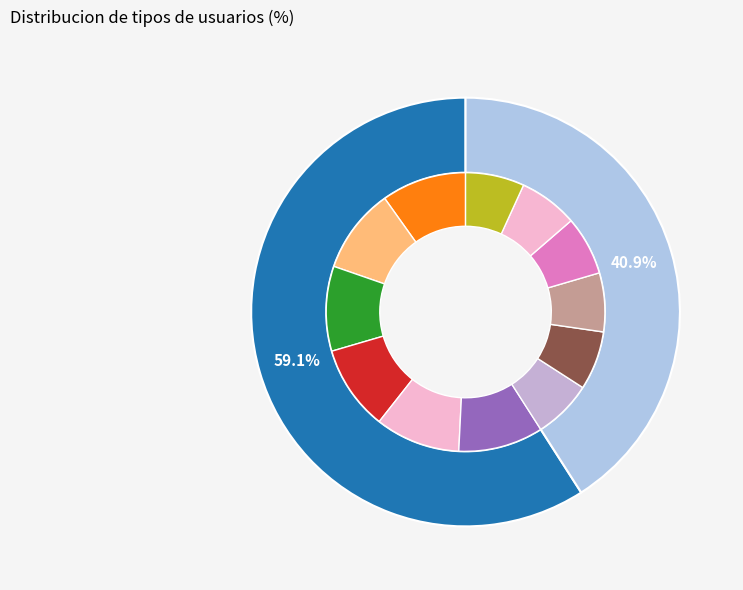

Is it true that Consumers is 46% of the pie?

False